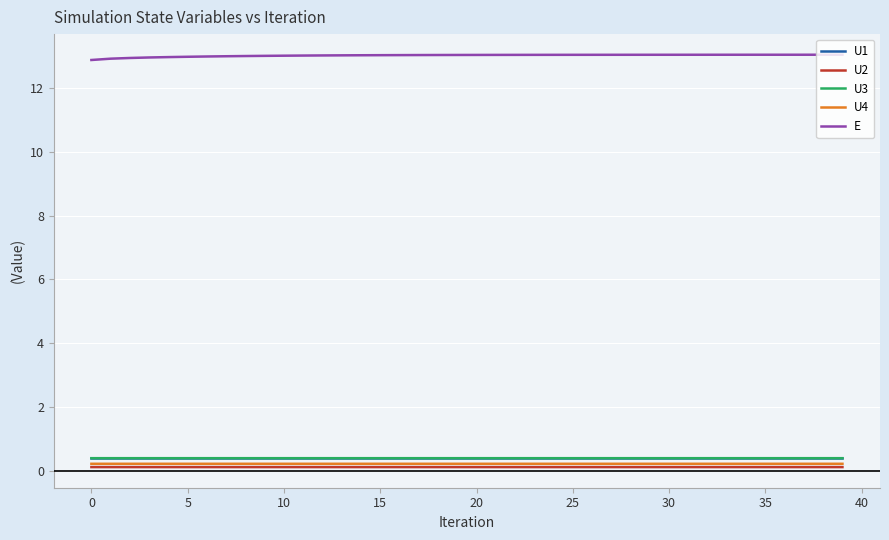

Does the chart display data point markers on the line(s)?

No